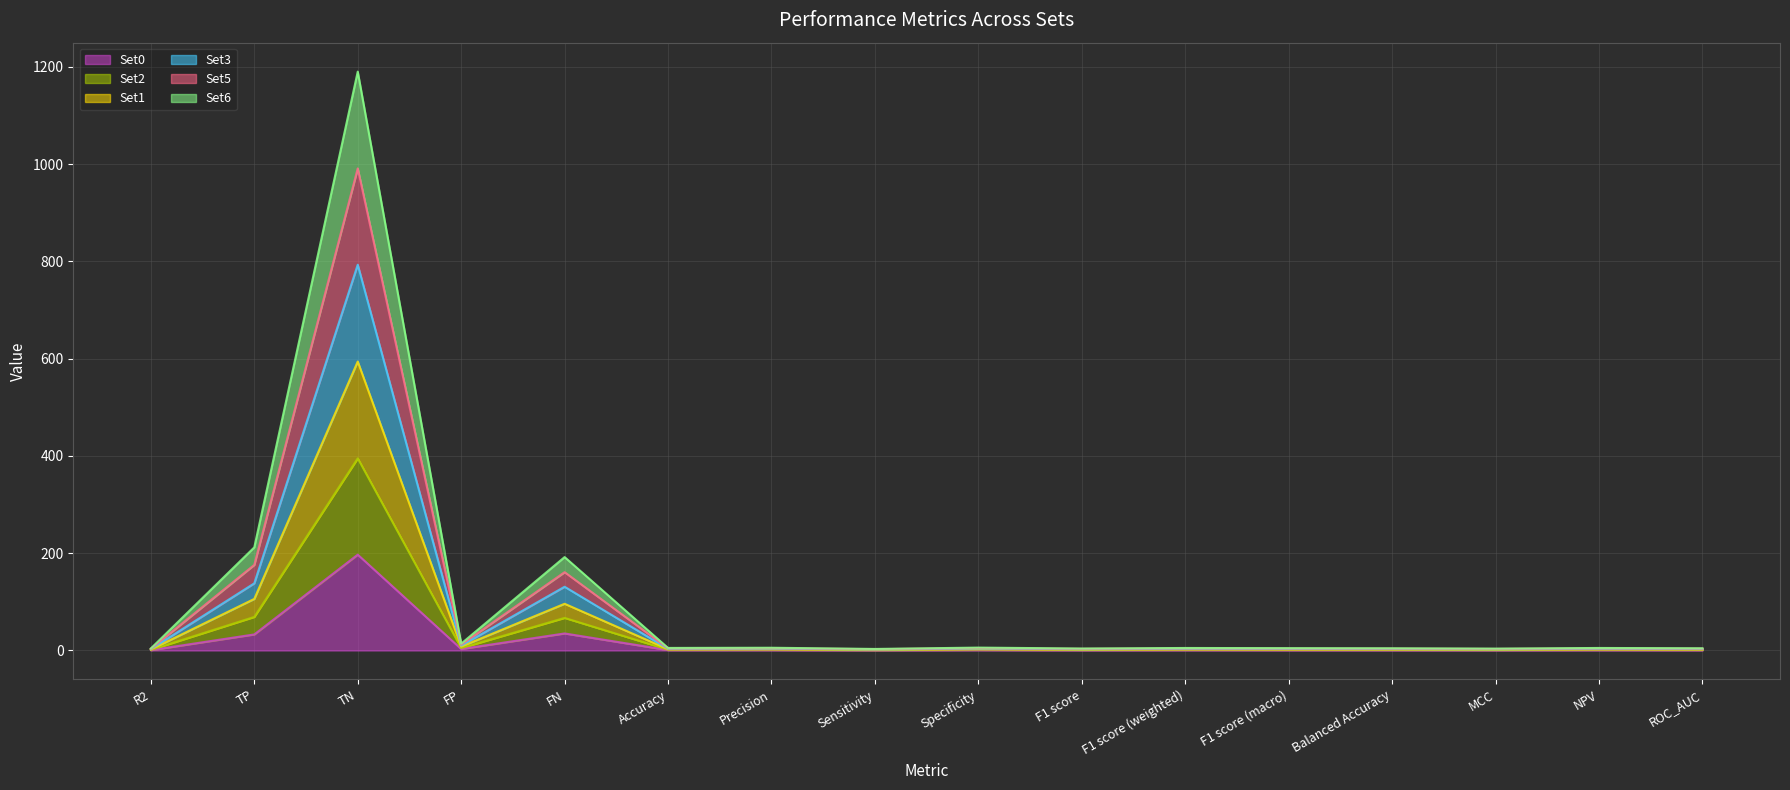

What are all the series names shown in the legend?

Set0, Set2, Set1, Set3, Set5, Set6